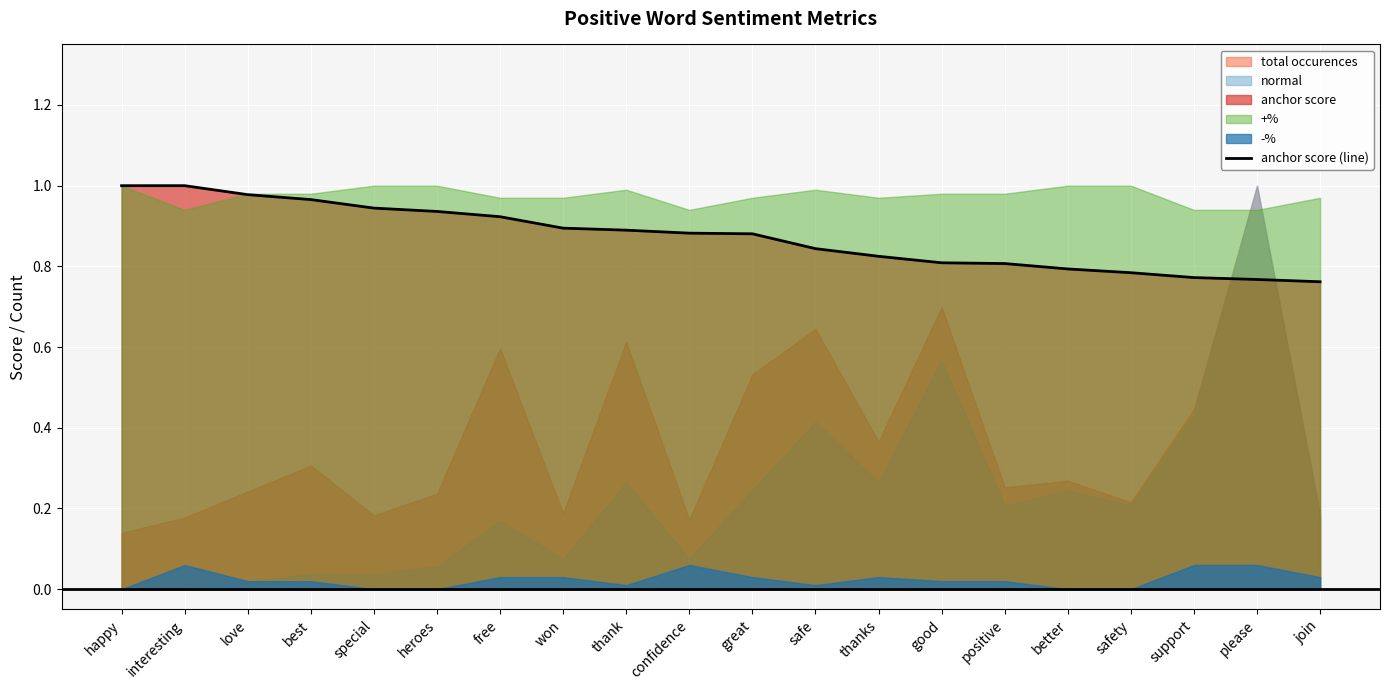

The anchor score (line) series shows 0.8 at positive. True or false?

True